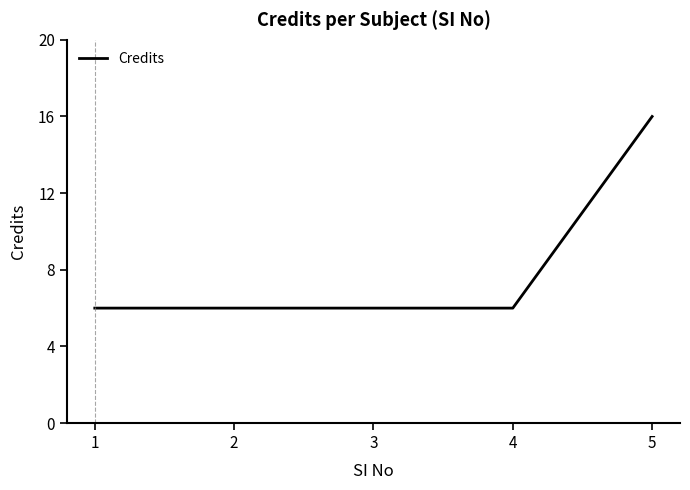

Between 2 and 5, which is larger?

5